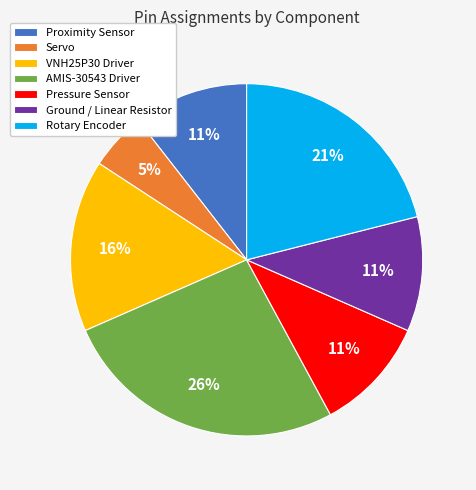

Is there any slice that represents more than half of the pie?

No